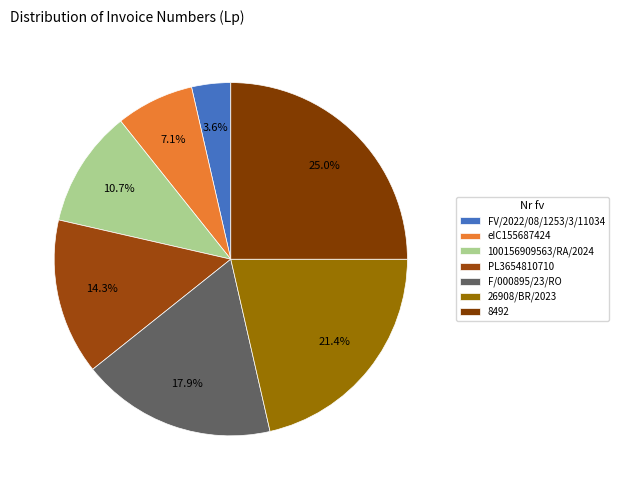

What is the ratio of the value at F/000895/23/RO to the value at 8492?

0.7